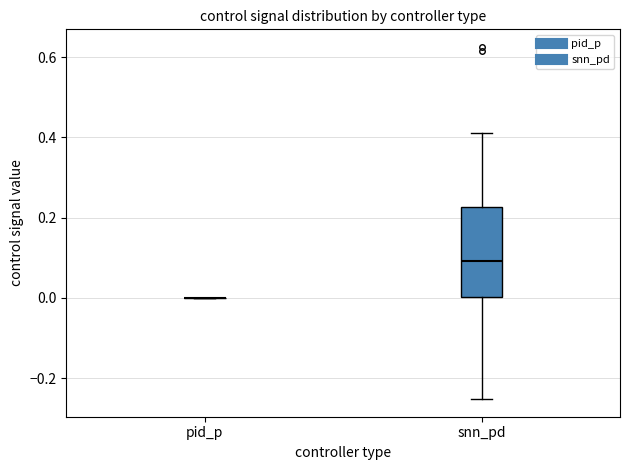

Reading left to right, read every box against the y-axis: the position of its median line, the range the box covers, and the ends of its whiskers. The values are not printed on the chart, so give them approximately, as read against the axis.

pid_p: box collapsed to a line at 0.00, whiskers 0.00 to 0.00
snn_pd: median 0.10, box 0.00 to 0.22, whiskers -0.26 to 0.42